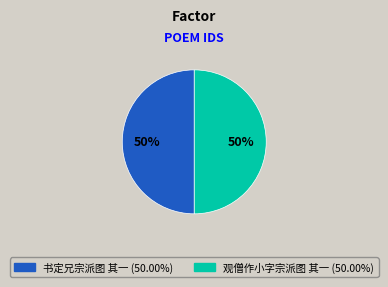

What is the ratio of the value at 观僧作小字宗派图 其一 to the value at 书定兄宗派图 其一?

1.0